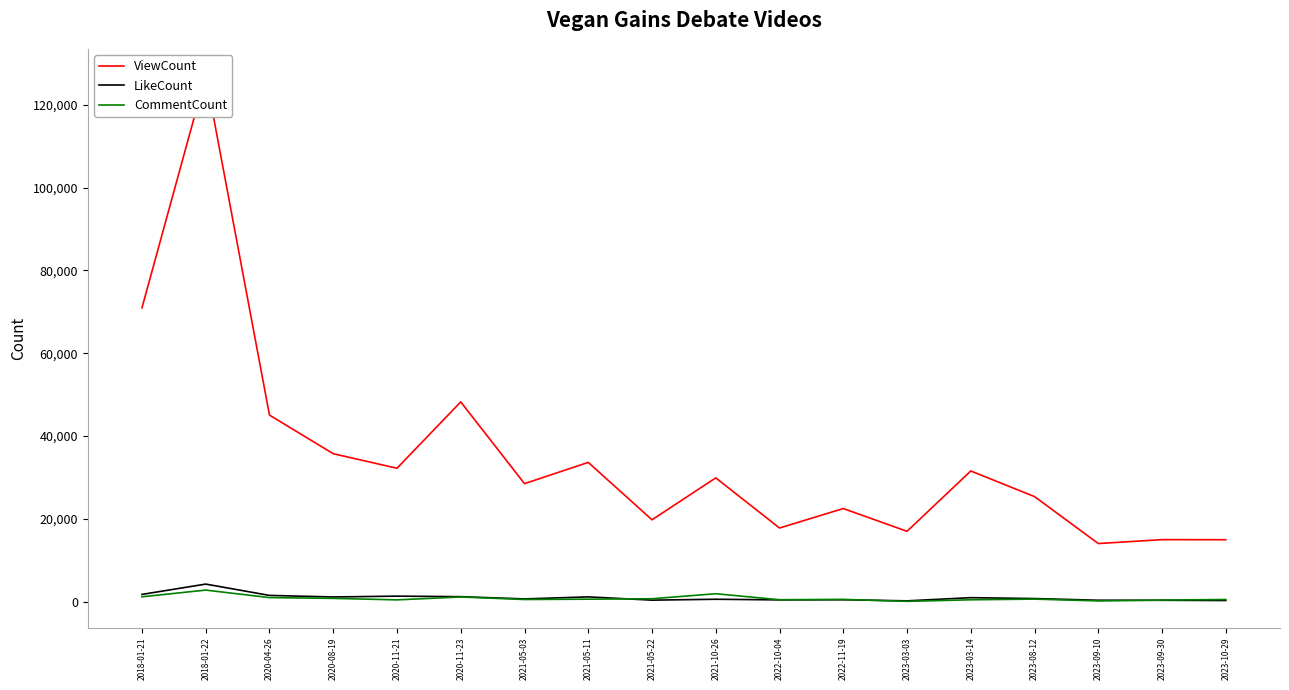

What is the label of the 2nd point from the left?

2018-01-22